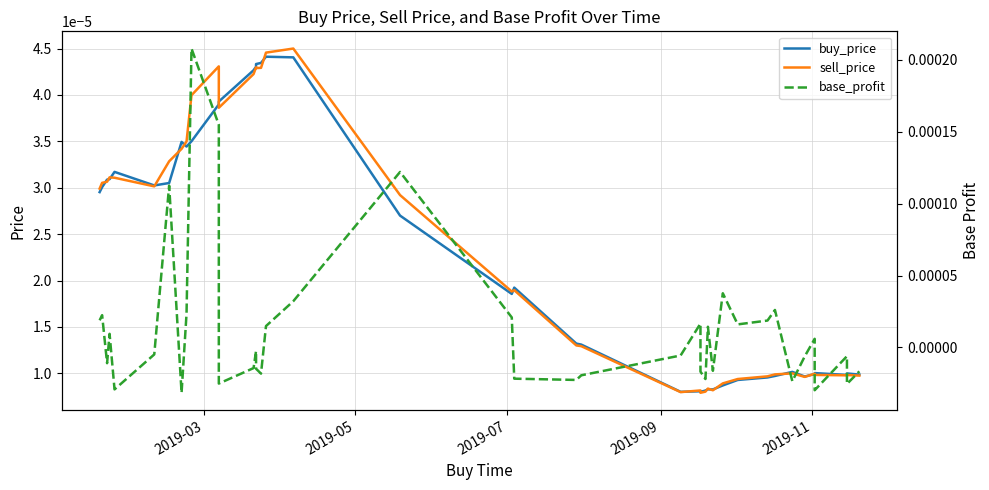

How many categories are shown in the chart?

40